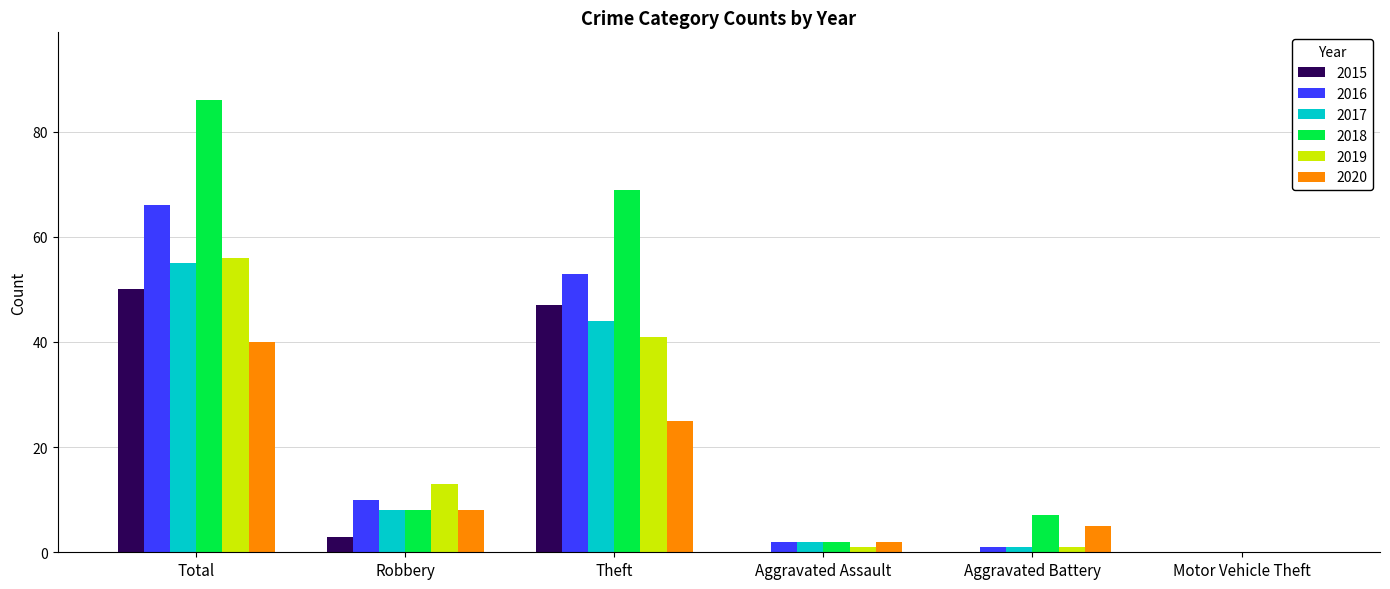

Reading left to right, extract all data points from this chart.

2015: Total=50	Robbery=3	Theft=47	Aggravated Assault=0	Aggravated Battery=0	Motor Vehicle Theft=0
2016: Total=66	Robbery=10	Theft=53	Aggravated Assault=2	Aggravated Battery=1	Motor Vehicle Theft=0
2017: Total=55	Robbery=8	Theft=44	Aggravated Assault=2	Aggravated Battery=1	Motor Vehicle Theft=0
2018: Total=86	Robbery=8	Theft=69	Aggravated Assault=2	Aggravated Battery=7	Motor Vehicle Theft=0
2019: Total=56	Robbery=13	Theft=41	Aggravated Assault=1	Aggravated Battery=1	Motor Vehicle Theft=0
2020: Total=40	Robbery=8	Theft=25	Aggravated Assault=2	Aggravated Battery=5	Motor Vehicle Theft=0